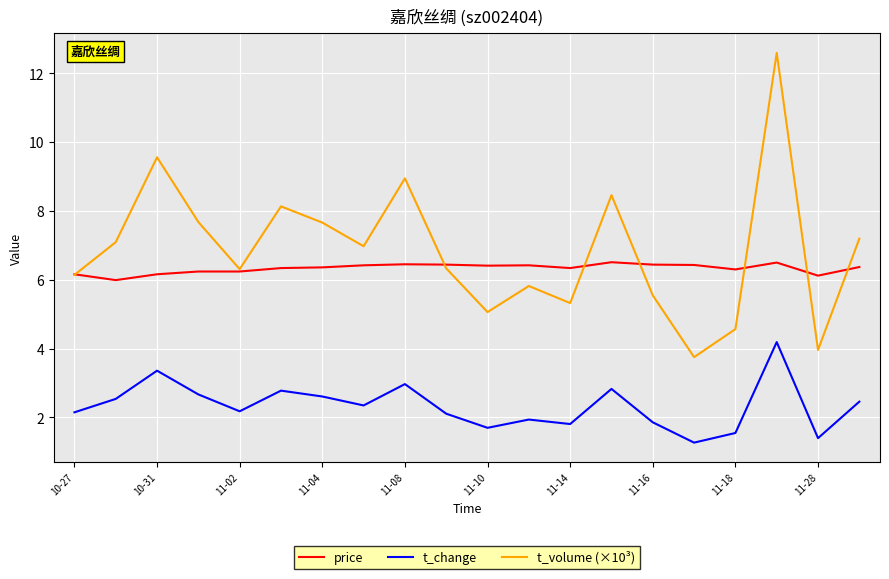

True or false: t_volume (×10³) and t_change cross at least once.

False